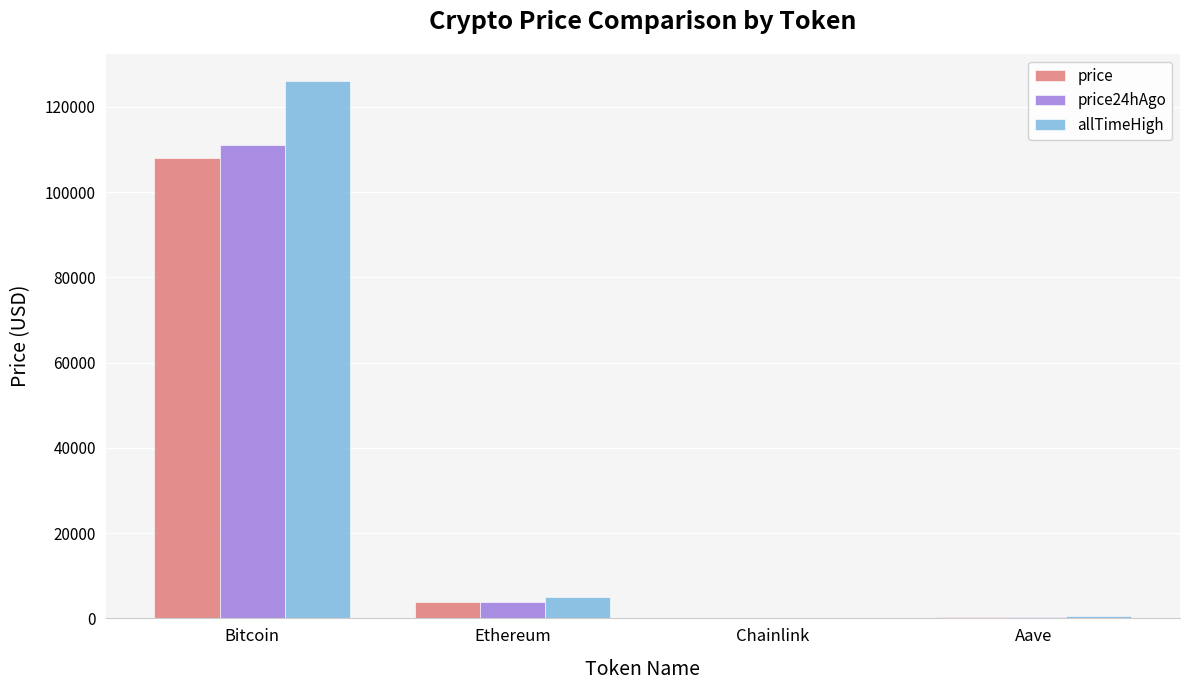

What is the sum of all allTimeHigh values?

131740.4